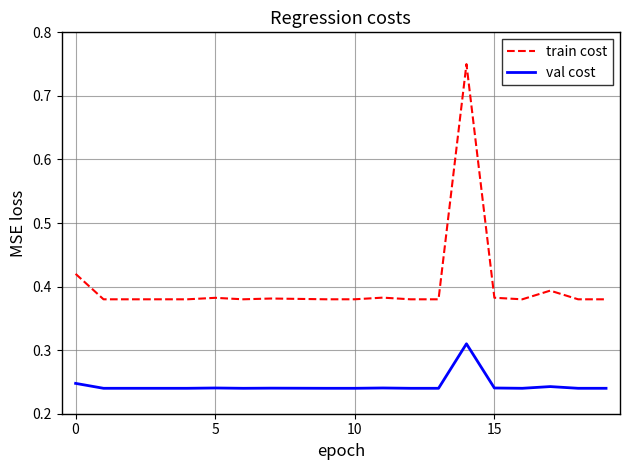

Which series has the largest range (max minus min)?

train cost